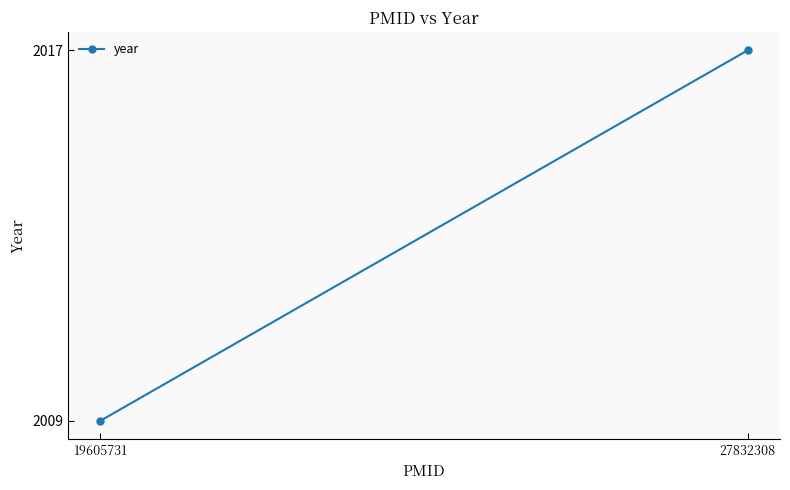

At which category does the chart reach its peak across all series?

27832308